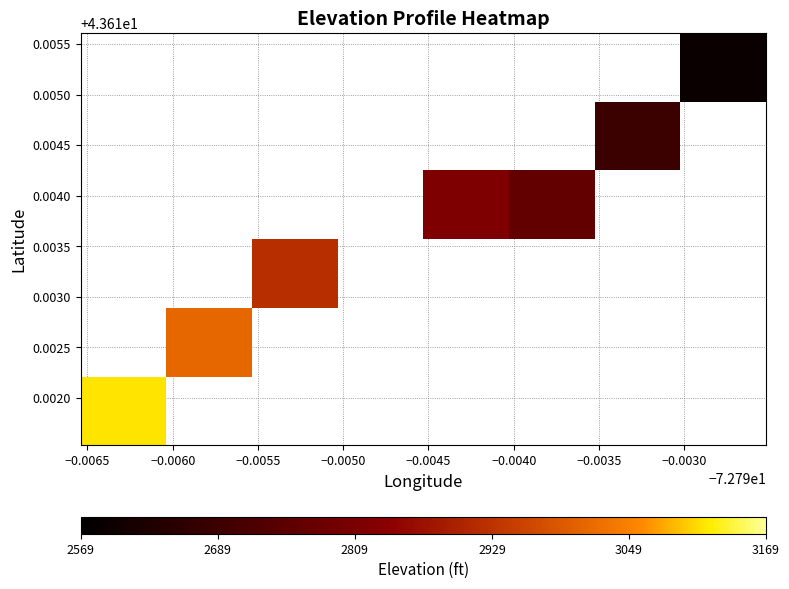

What is the average X value?

-72.8